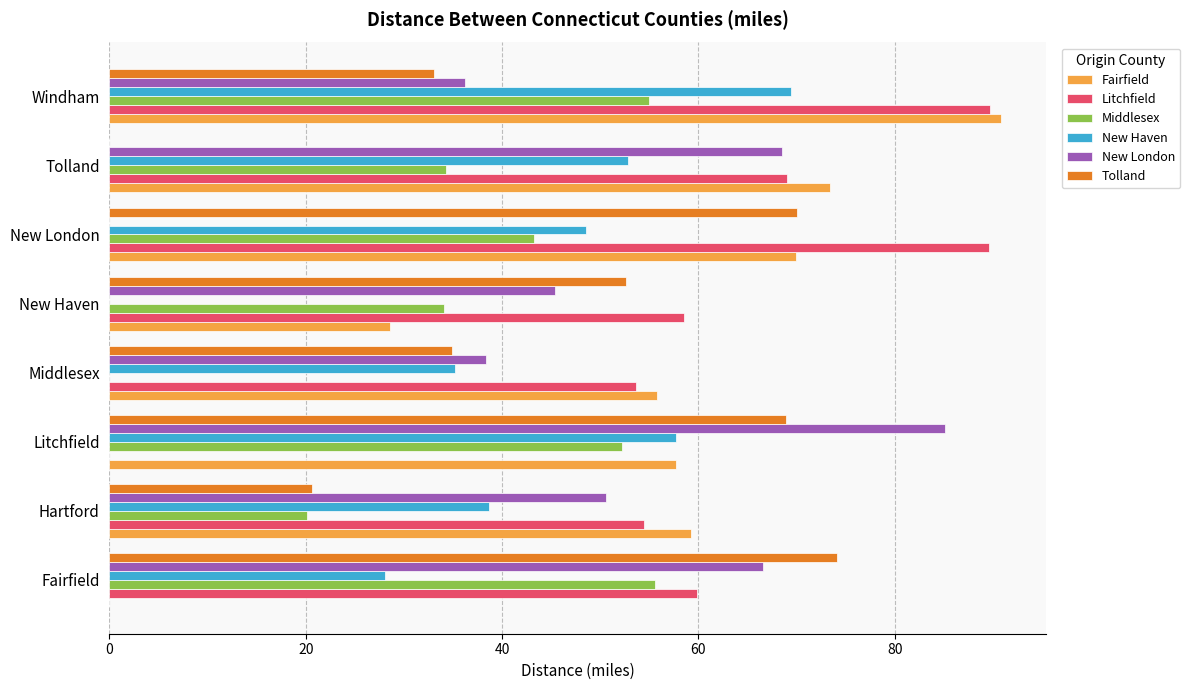

What is the sum of all Tolland values?

354.3